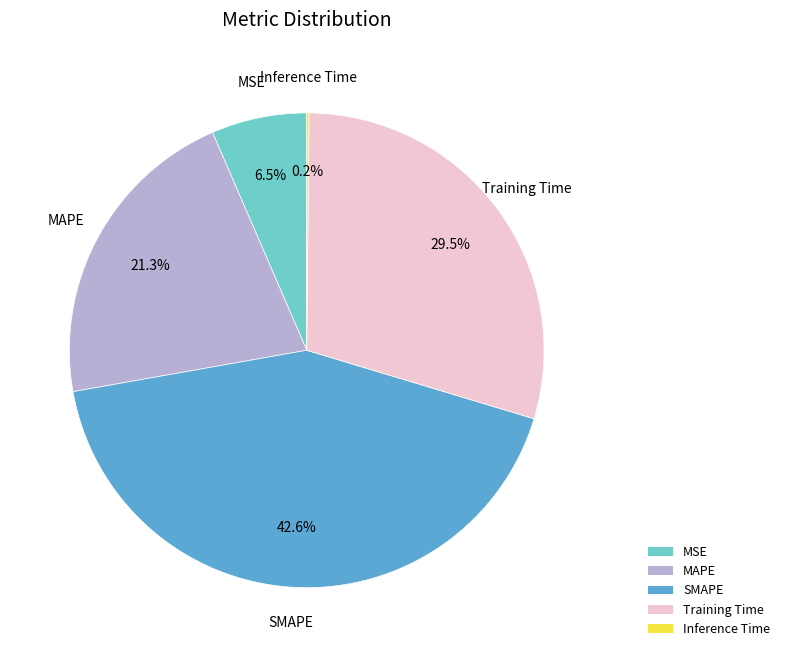

What percentage is the SMAPE slice, to the nearest percent?

43%